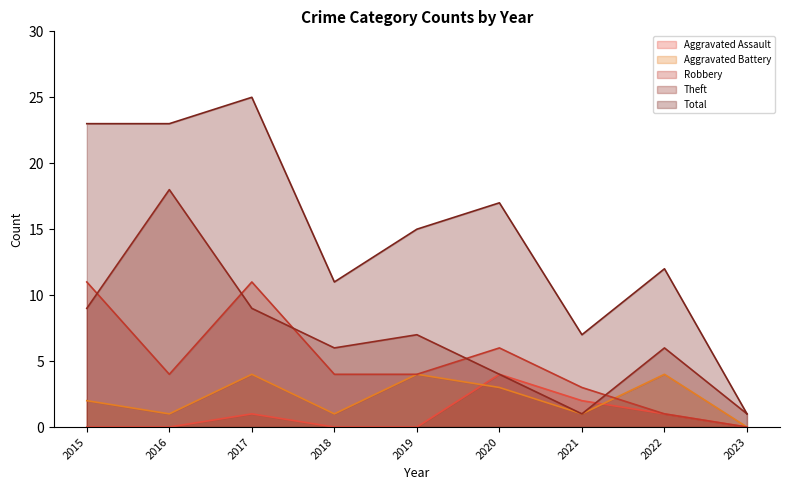

What is the sum of the Theft values at 2023 and 2018?

7